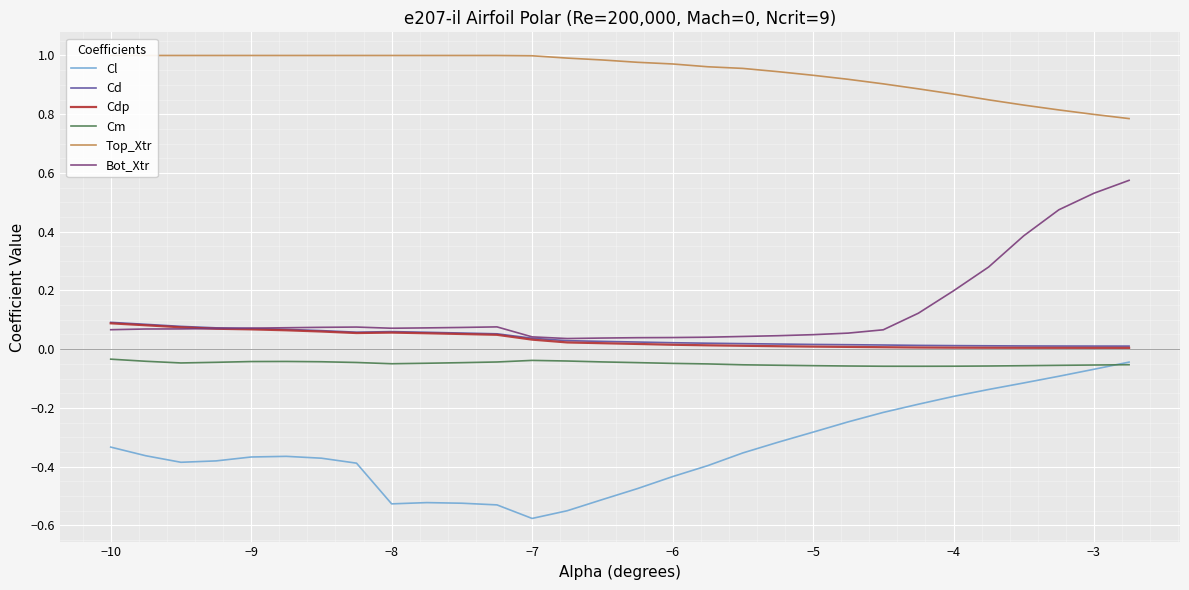

What is the lowest value of the Cm series?

-0.1